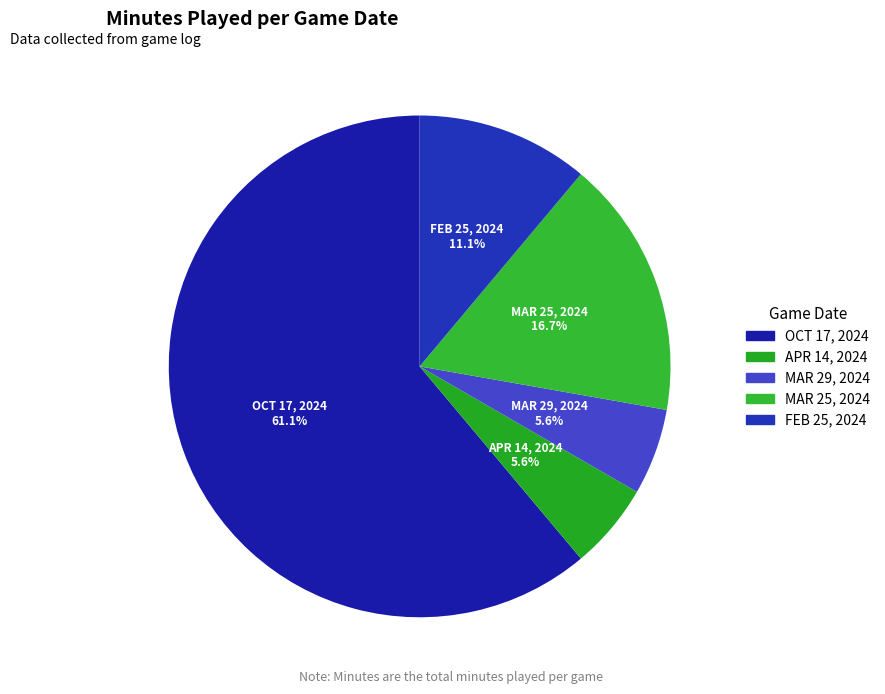

Is it true that FEB 25, 2024 is 24% of the pie?

False